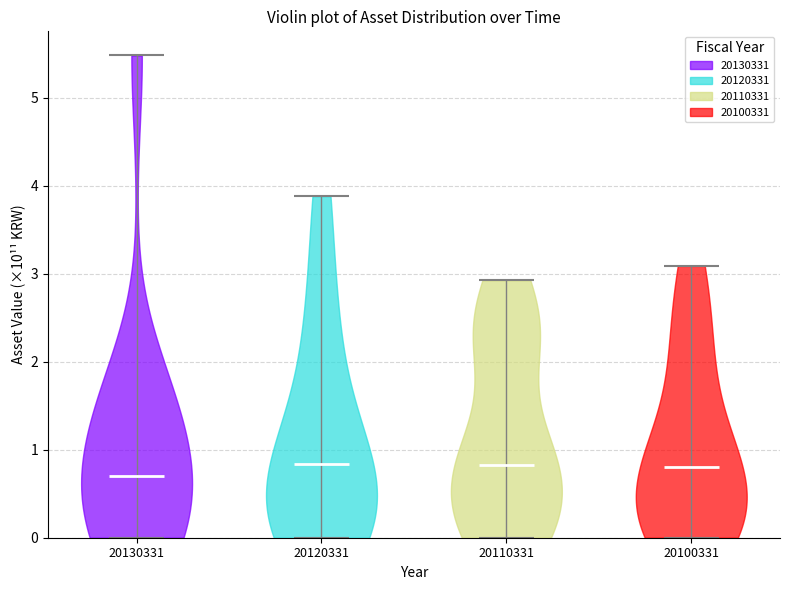

Where does the median line of the violin at x = 20110331 sit on the y-axis? The values are not printed on the chart, so give them approximately, as read against the axis.

0.8